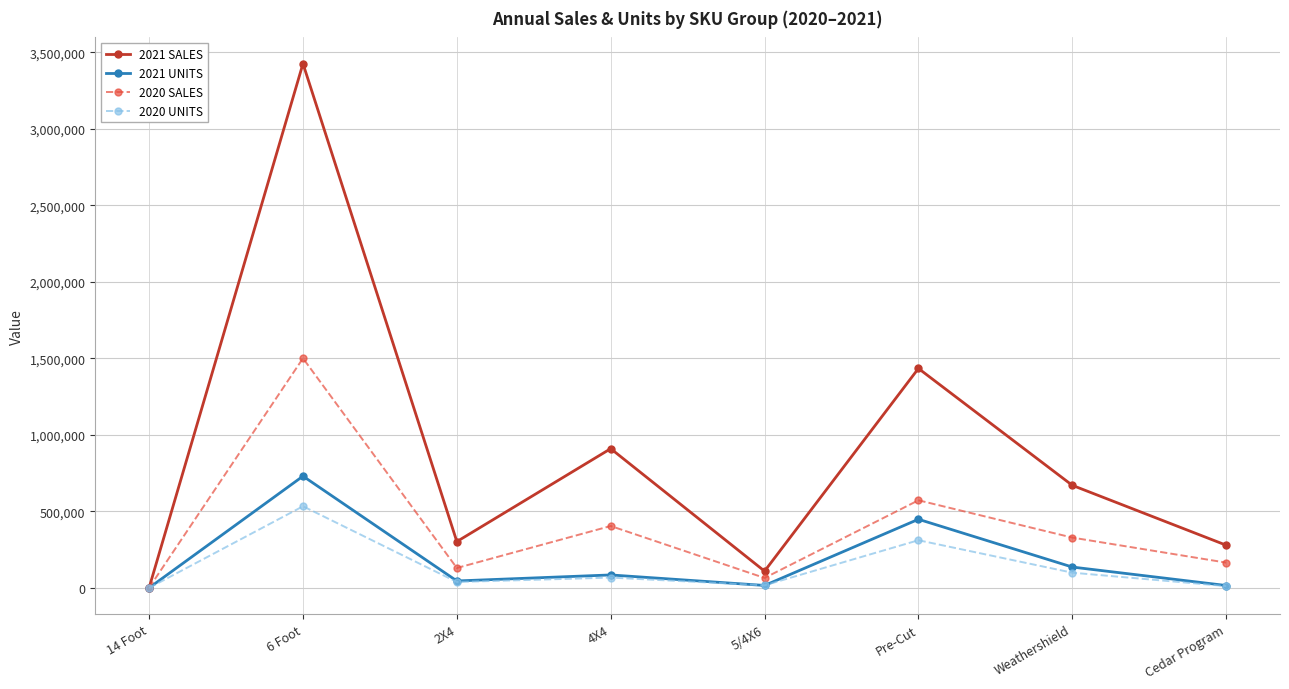

Count the number of data series in this chart.

4